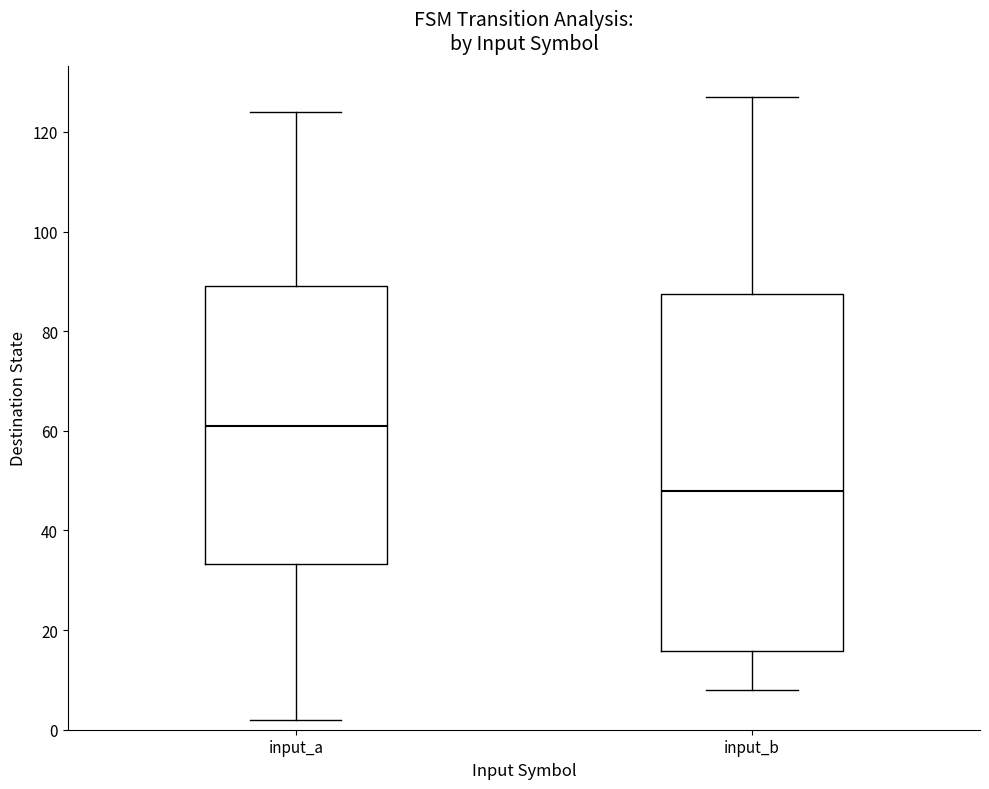

Reading left to right, transcribe this box plot: for each box, give where its median line is, the range the box spans, and where its two whiskers end, as read against the y-axis. The values are not printed on the chart, so give them approximately, as read against the axis.

input_a: median 62, box 34 to 90, whiskers 2 to 124
input_b: median 48, box 16 to 88, whiskers 8 to 128